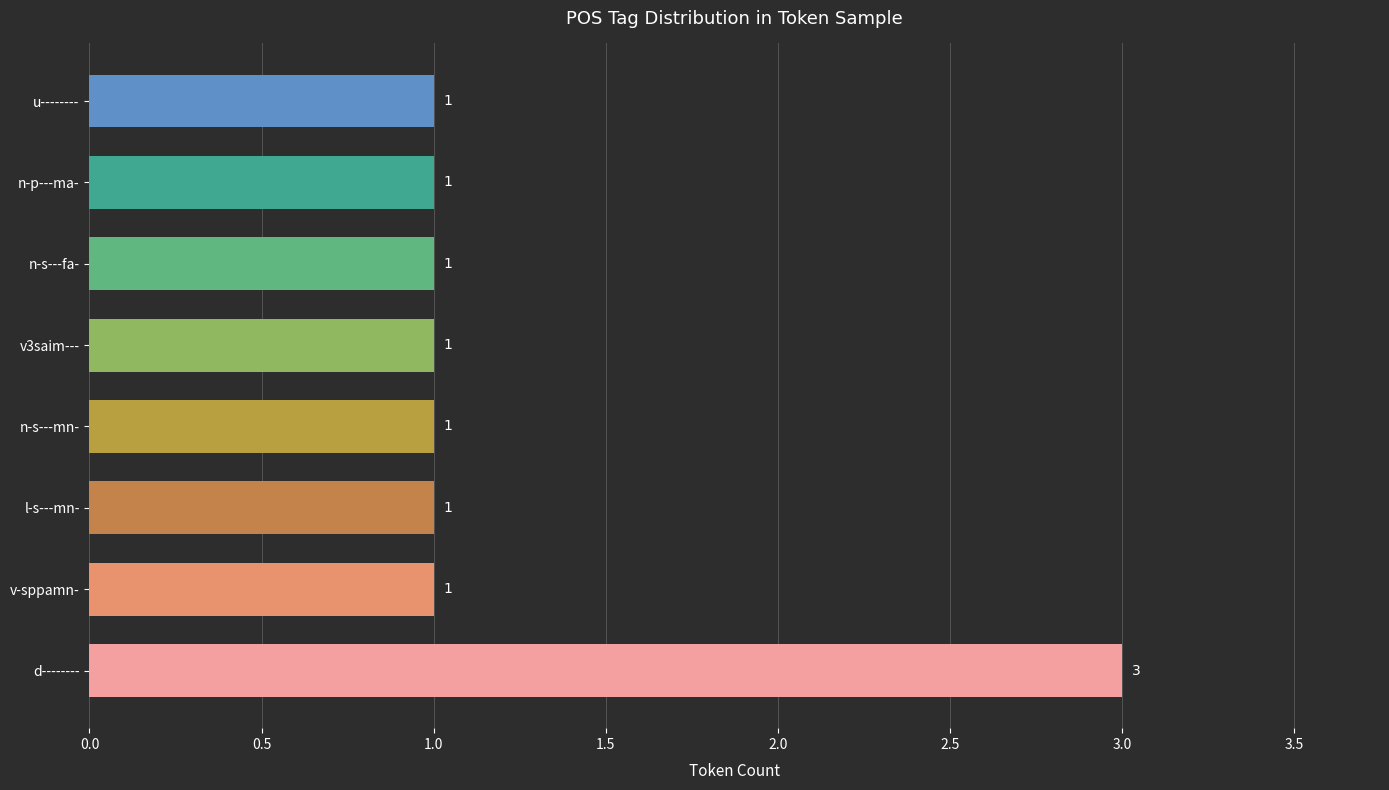

What is the maximum value shown in the chart?

3